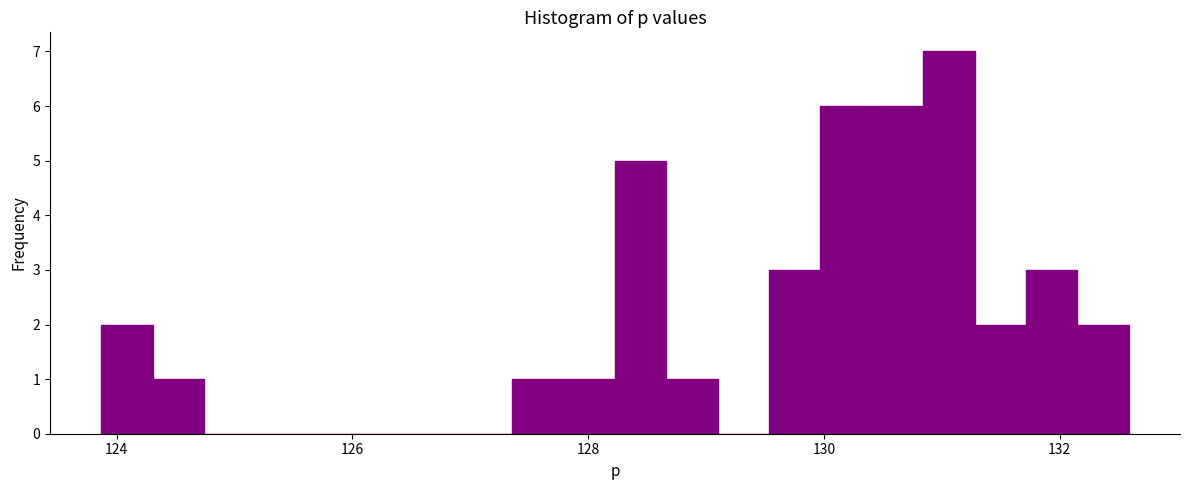

Around what value on the x-axis is the tallest bar? Give the approximate position of its centre, as read against the axis.

131.0